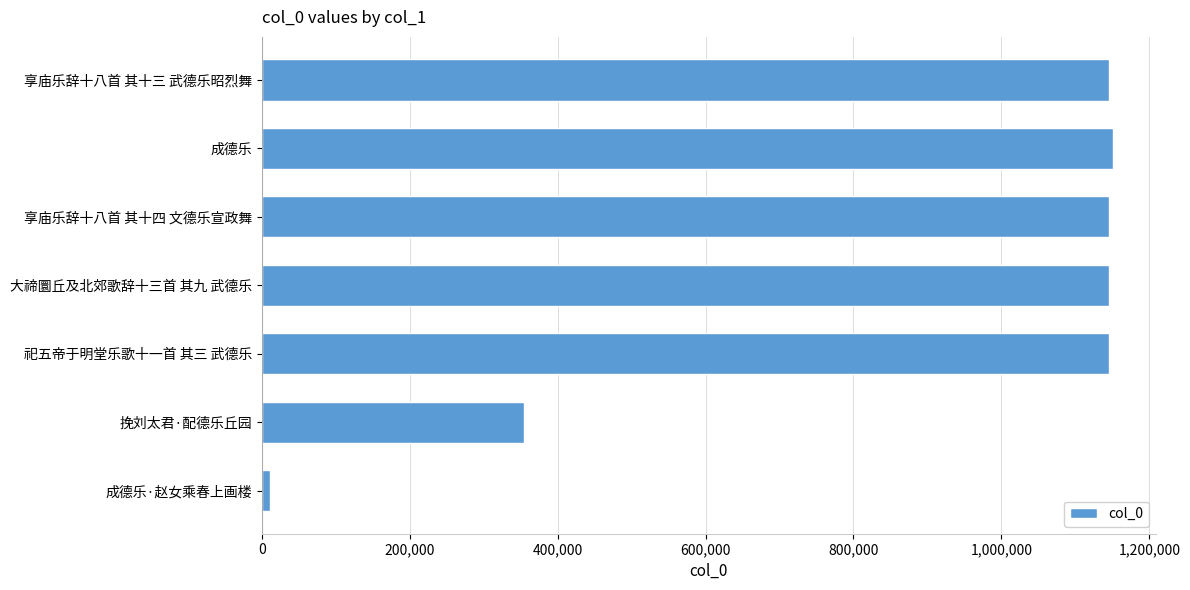

What is the label of the 2nd bar from the top?

成德乐